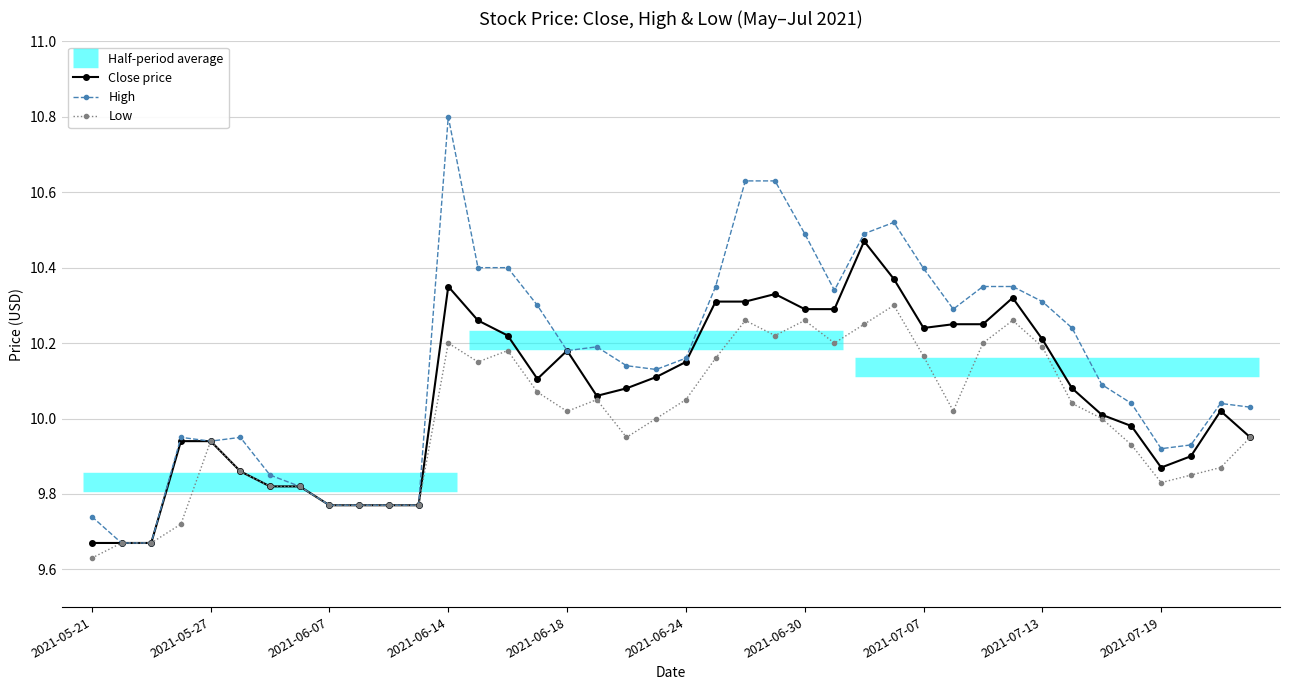

Between 33 and 25, which is larger?

25